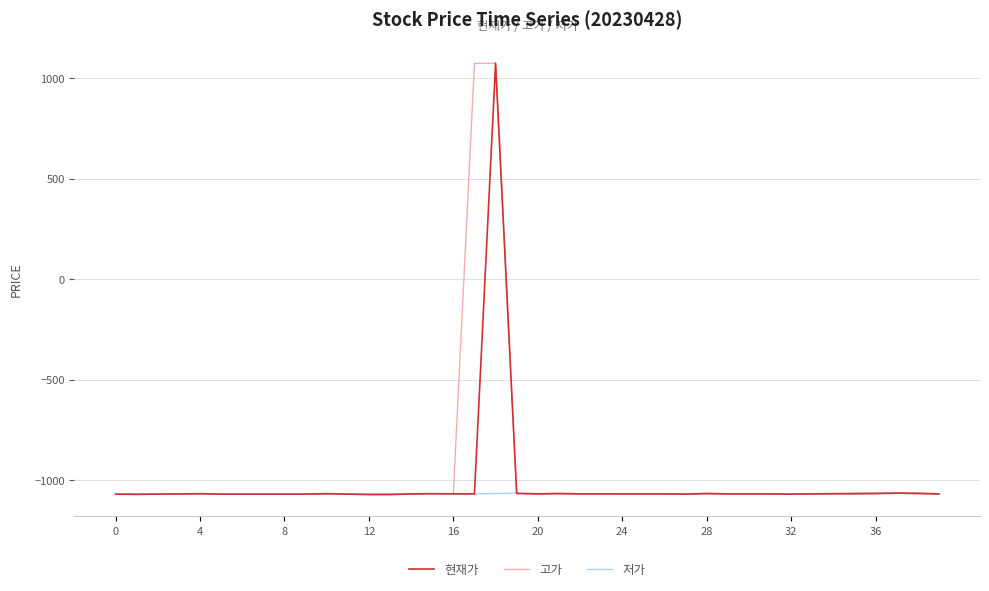

What is the highest value of the 저가 series?

-1064